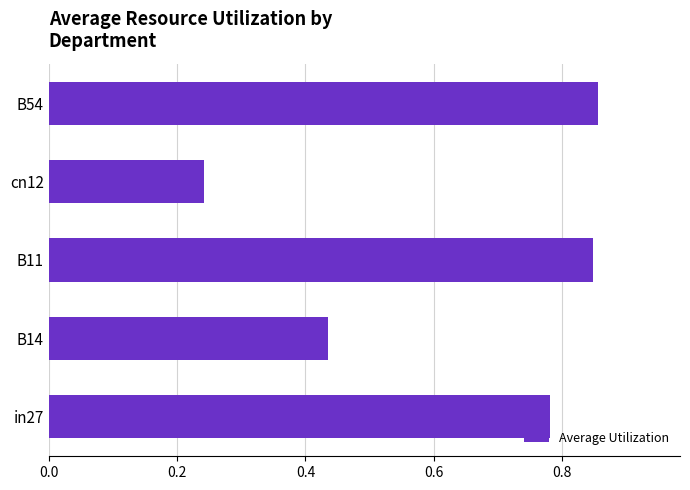

Is it true that the value at in27 is 0.4?

False